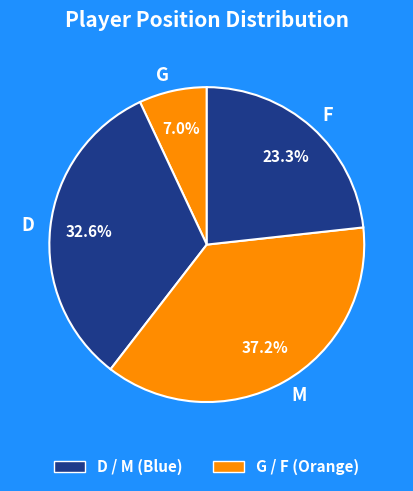

What is the smallest slice in the pie chart?

G